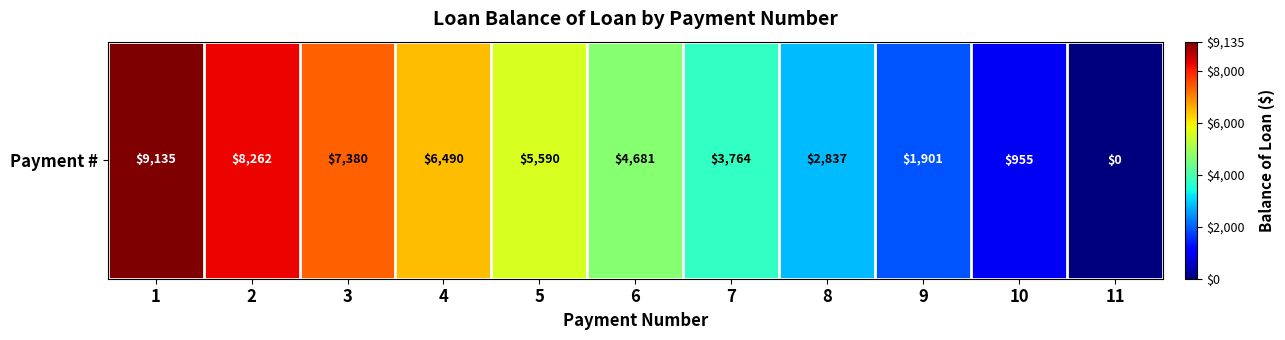

The chart shows a value of 1489.0 at 10. True or false?

False